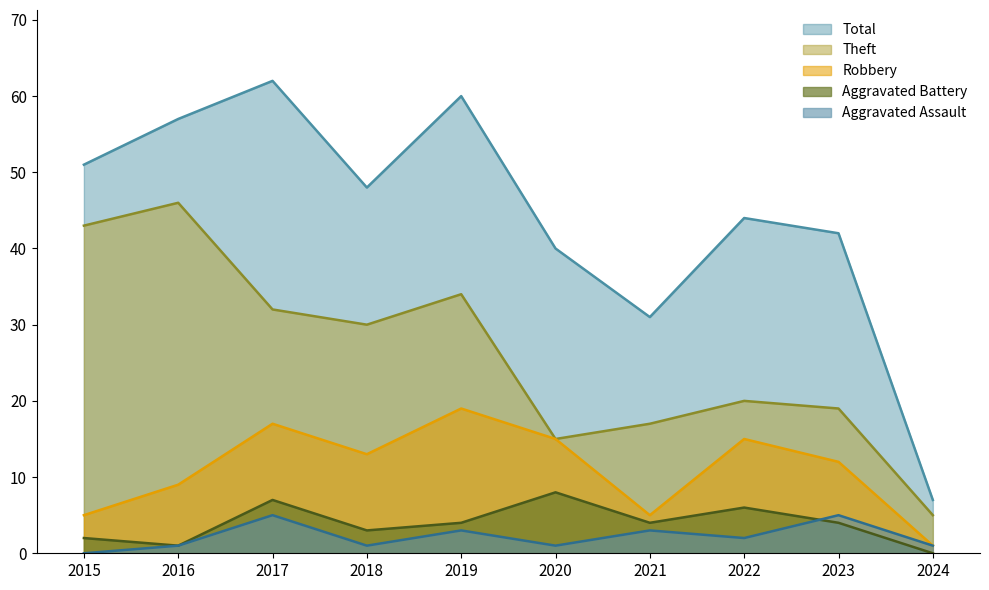

At which category is the sum across all series the highest?

2017